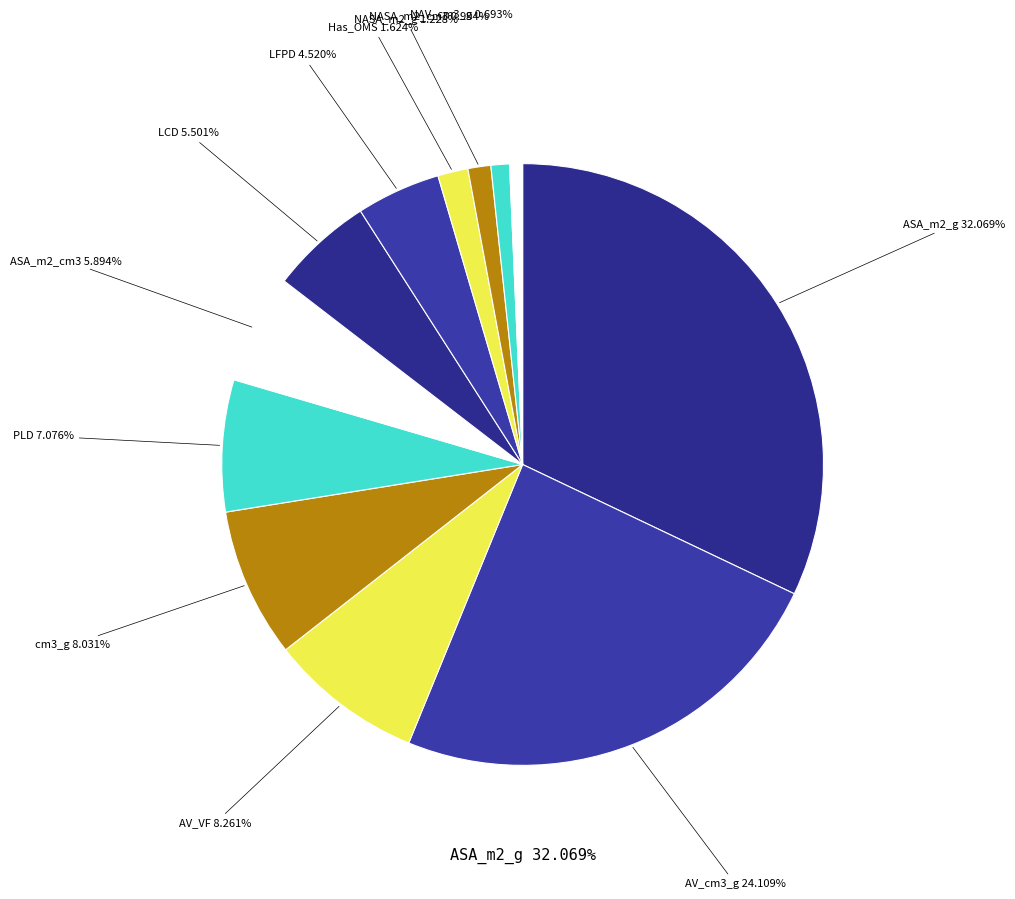

Rank the categories by value from lowest to highest.

NAV_cm3_g, NASA_m2_cm3, NASA_m2_g, Has_OMS, LFPD, LCD, ASA_m2_cm3, PLD, cm3_g, AV_VF, AV_cm3_g, ASA_m2_g